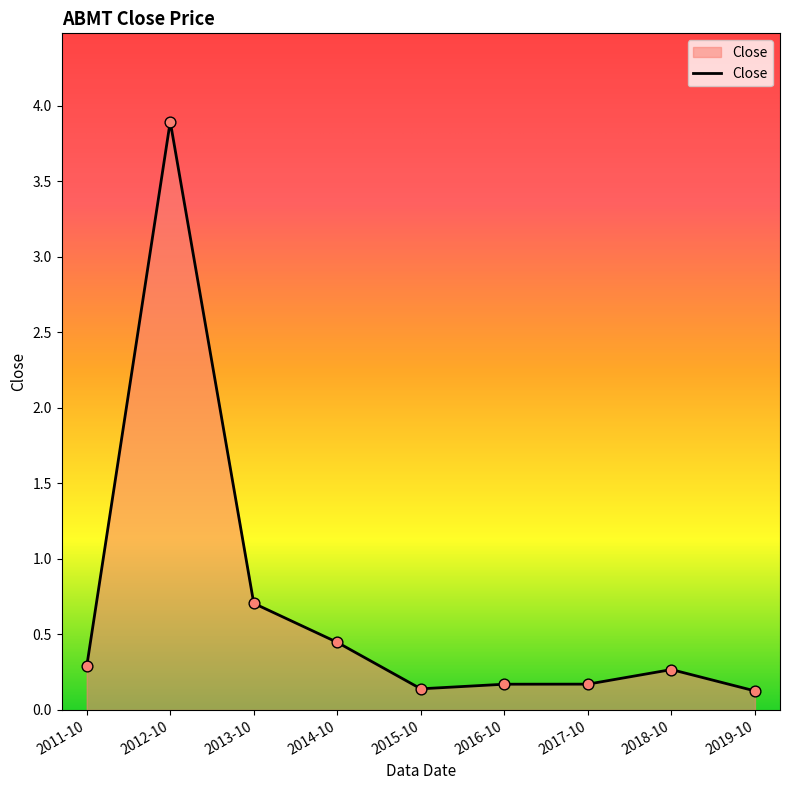

What is the change in value from 2011-10 to 2014-10?

+0.2